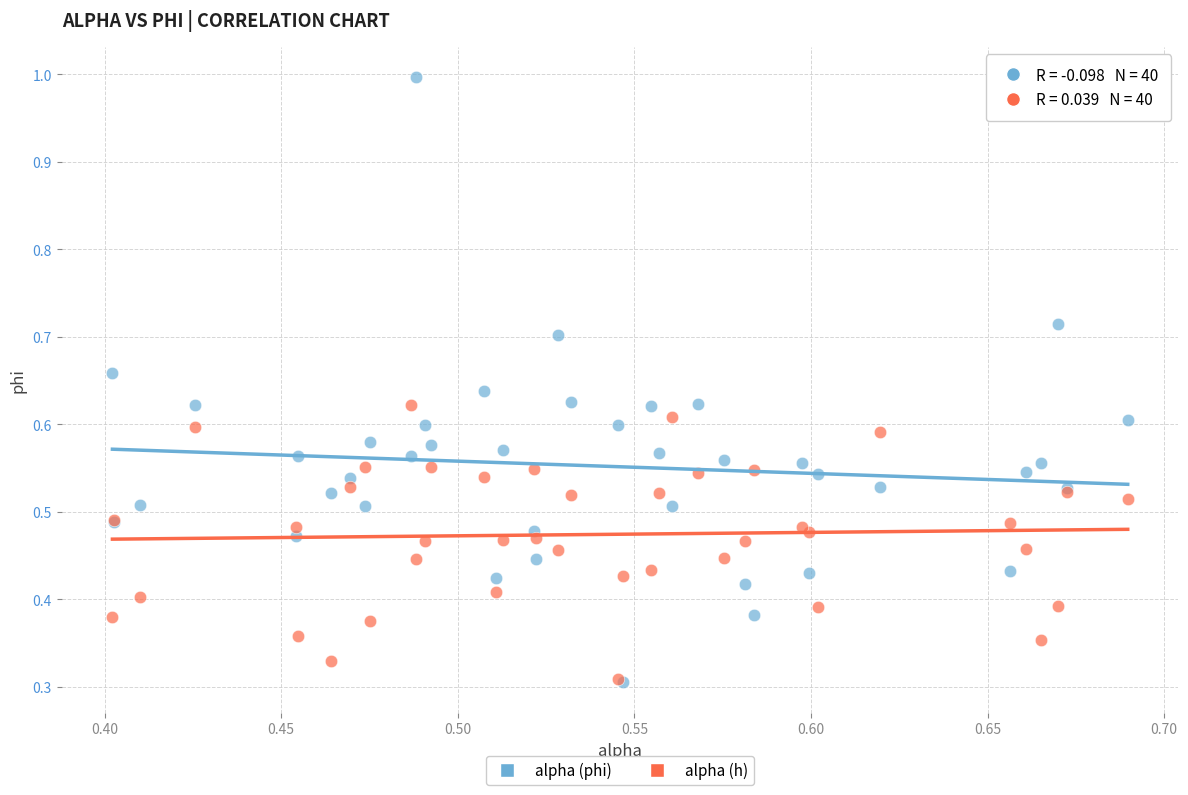

What are all the series names shown in the legend?

alpha (phi), alpha (h)